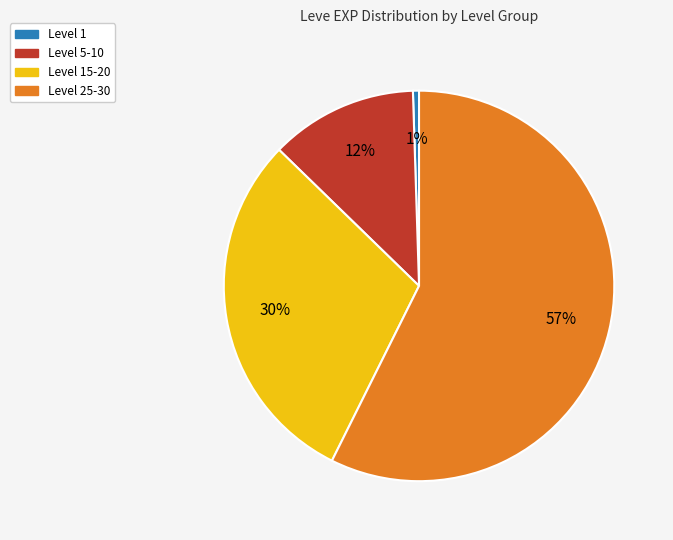

To the nearest percent, what is the average slice percentage?

25%